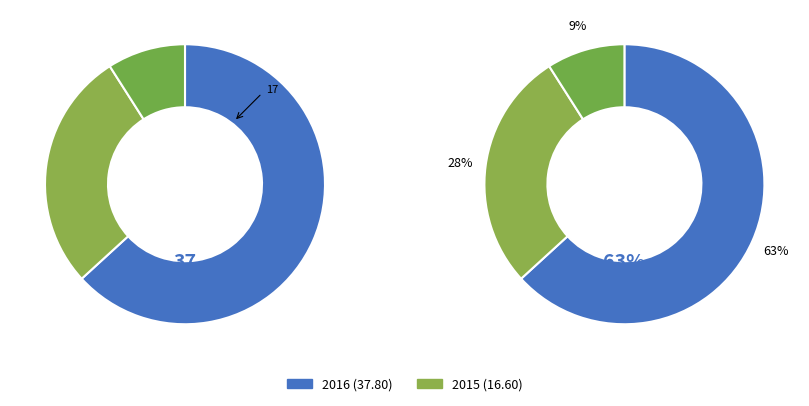

To the nearest percent, what is the average slice percentage?

33%